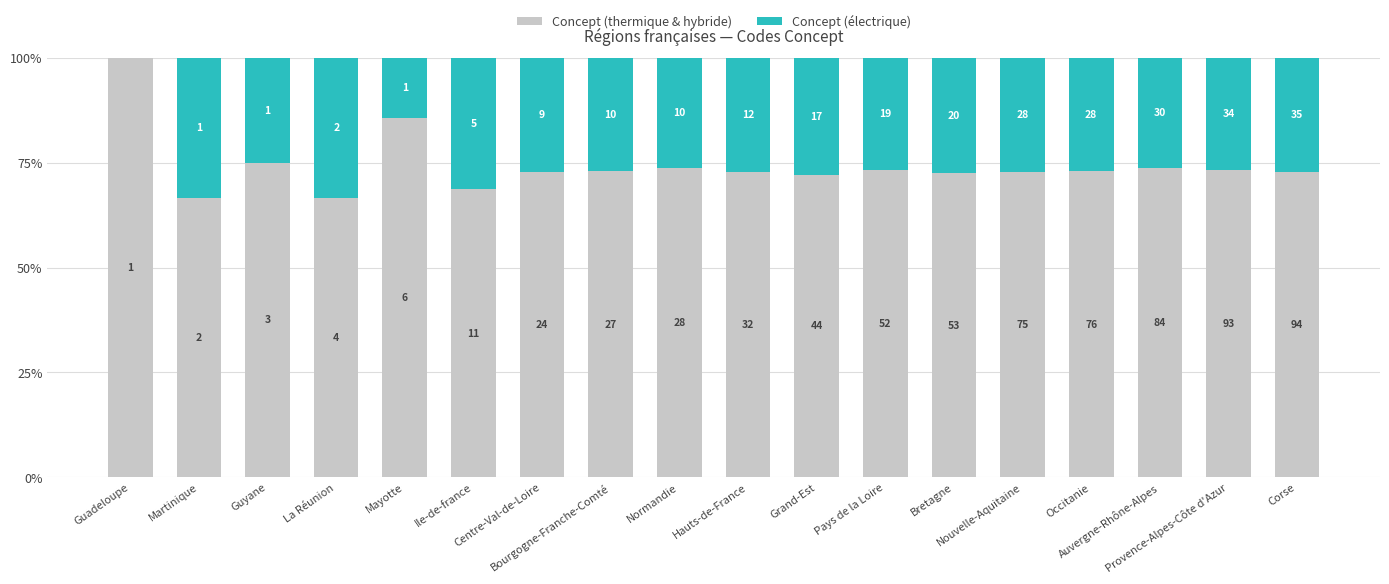

What are all the series names shown in the legend?

Concept (thermique & hybride), Concept (électrique)